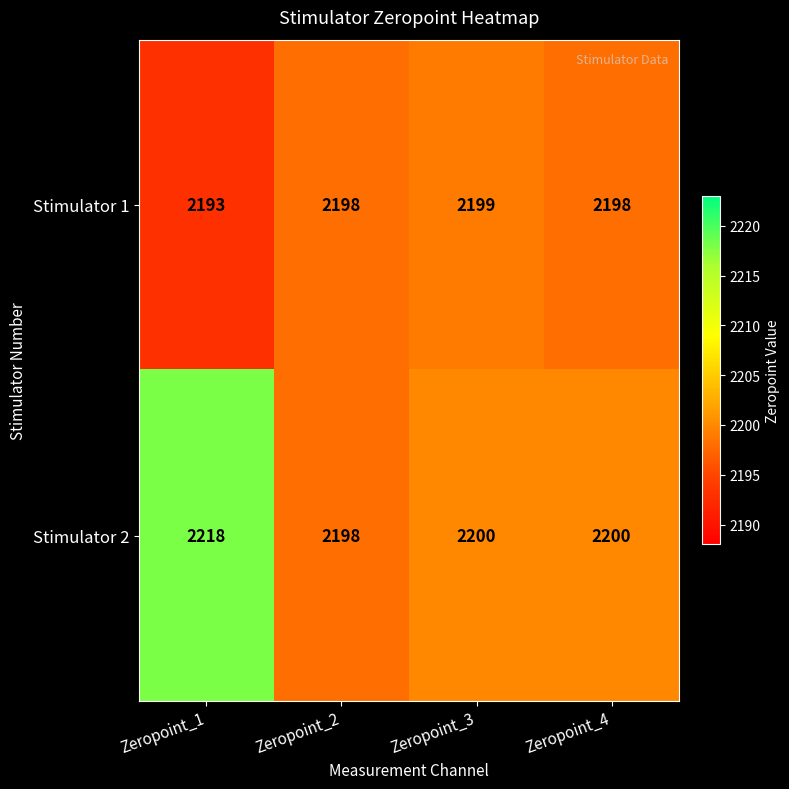

Reading right to left, what are all the values shown in this chart?

Stimulator 1: Zeropoint_4=2198	Zeropoint_3=2199	Zeropoint_2=2198	Zeropoint_1=2193
Stimulator 2: Zeropoint_4=2200	Zeropoint_3=2200	Zeropoint_2=2198	Zeropoint_1=2218